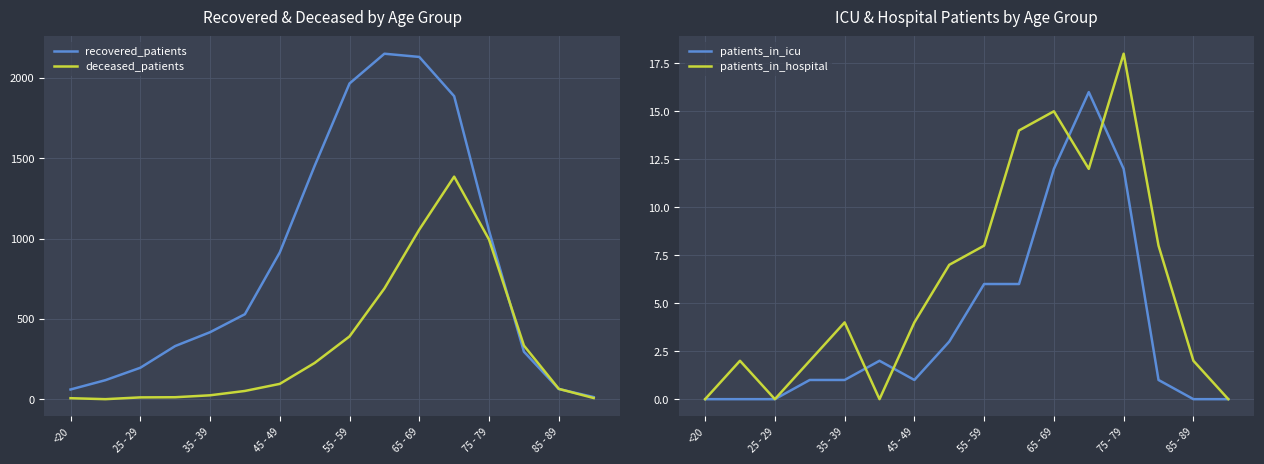

The value of recovered_patients at 55 - 59 is 1209. True or false?

False